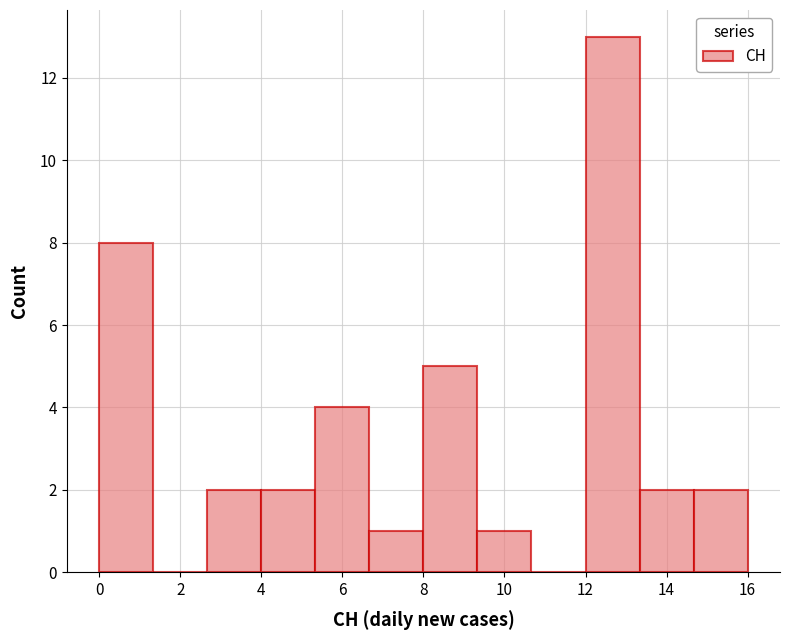

Reading left to right, list every bar in this chart as the range it spans on the x-axis followed by its height. Neither the bar edges nor the heights are printed on the chart, so give them approximately, as read against the axes.

0.0 to 1.4: 8
1.4 to 2.6: 0
2.6 to 4.0: 2
4.0 to 5.4: 2
5.4 to 6.6: 4
6.6 to 8.0: 1
8.0 to 9.4: 5
9.4 to 10.6: 1
10.6 to 12.0: 0
12.0 to 13.4: 13
13.4 to 14.6: 2
14.6 to 16.0: 2